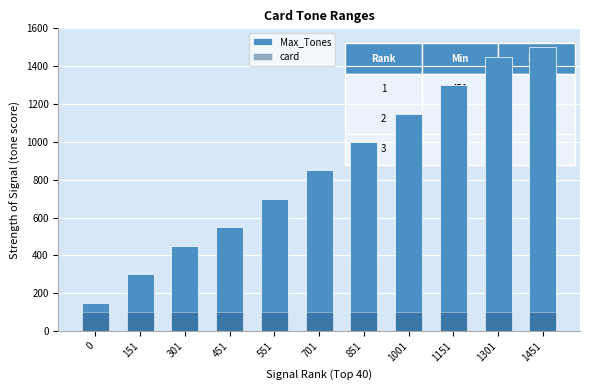

How many data points in Max_Tones are above 850?

5